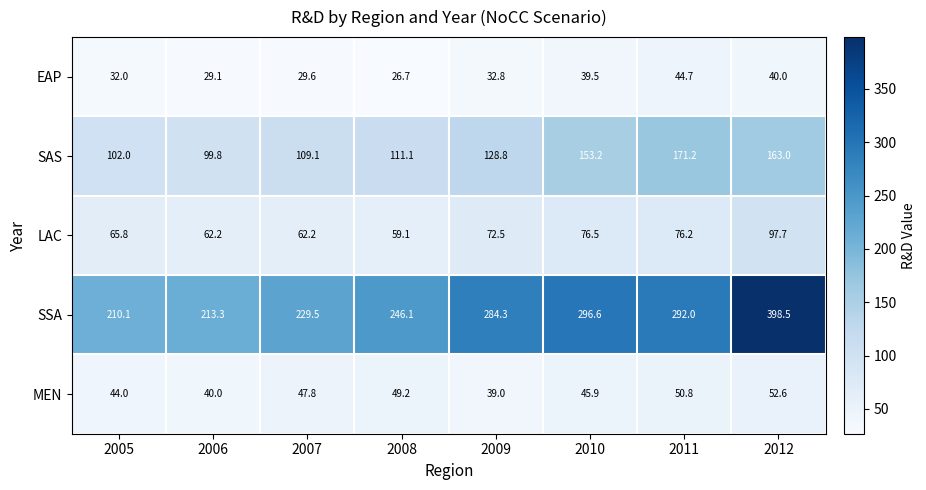

What is the minimum value shown in the chart?

26.7